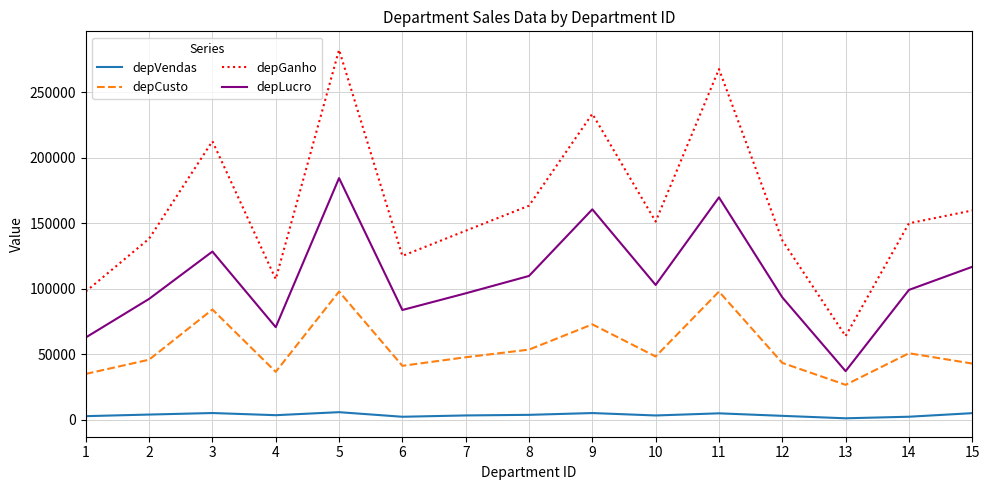

Rank the series by their average value, from highest to lowest.

depGanho, depLucro, depCusto, depVendas